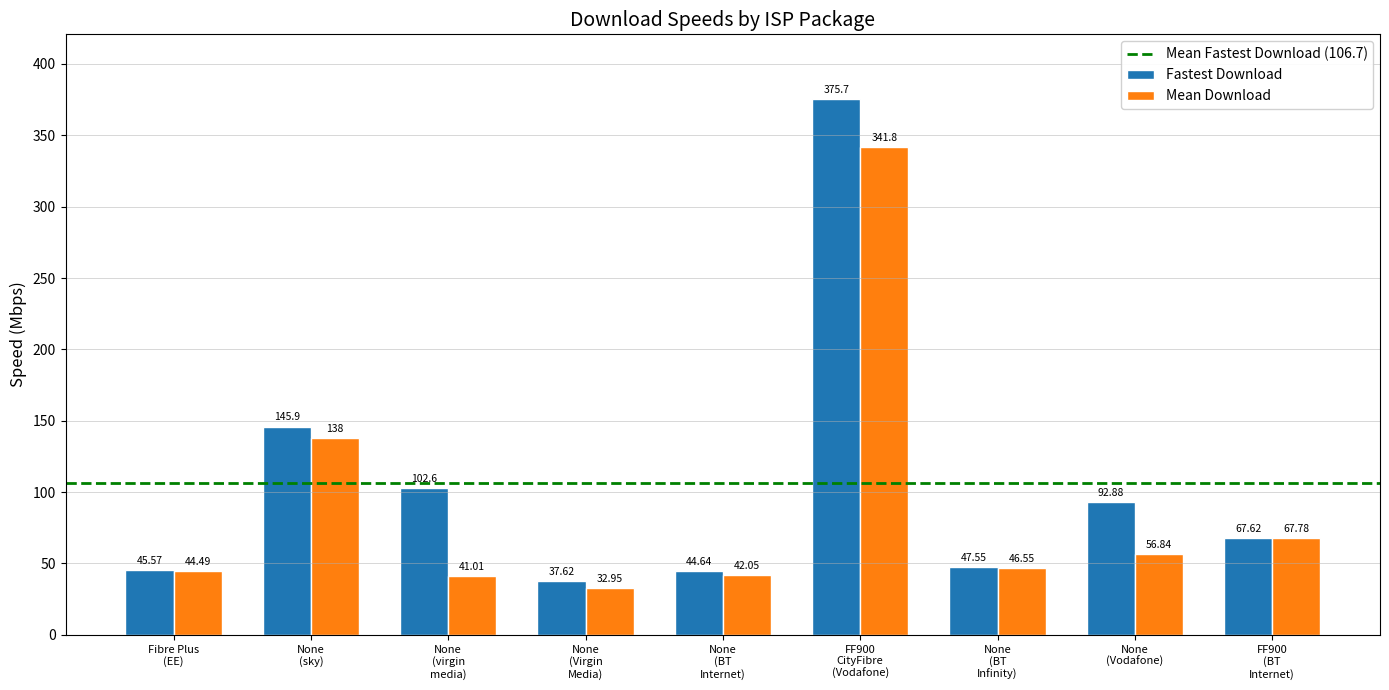

List the series in order of their peak value, highest first.

Fastest Download, Mean Download